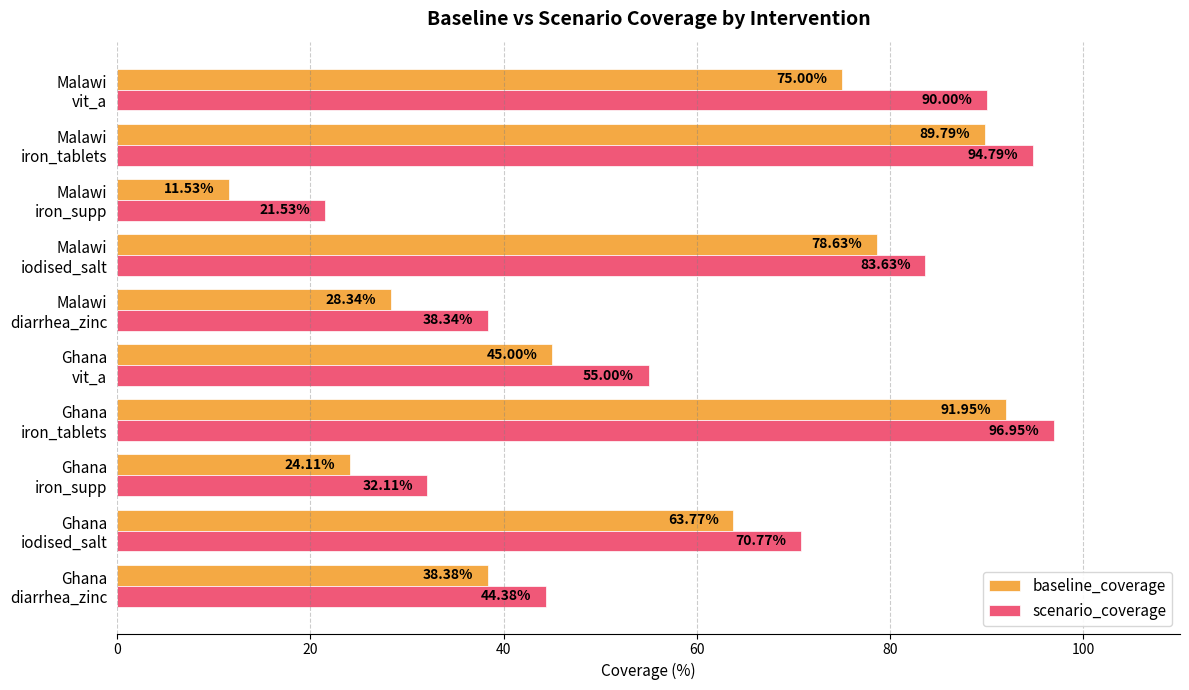

Which series has the widest spread of values?

baseline_coverage